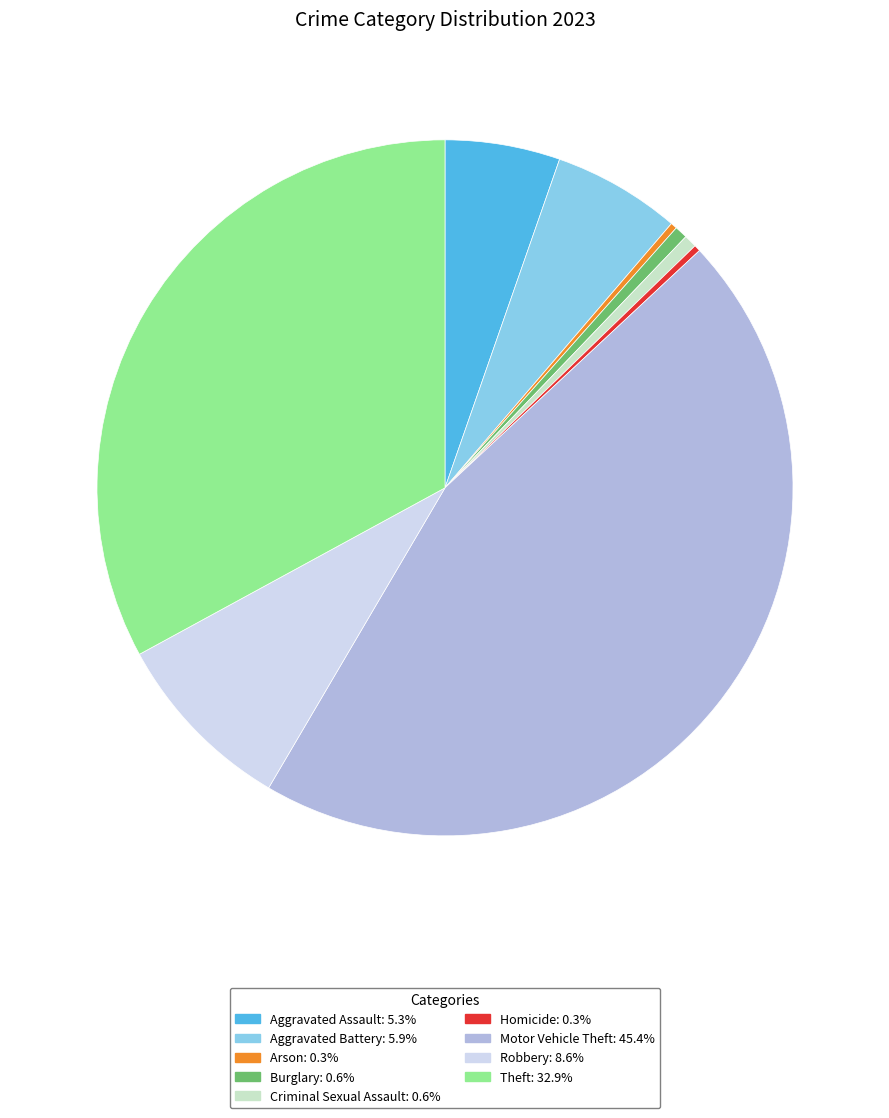

How many slices are in this pie chart?

9